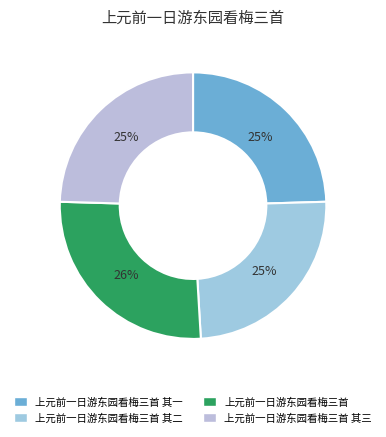

How many slices are in this pie chart?

4